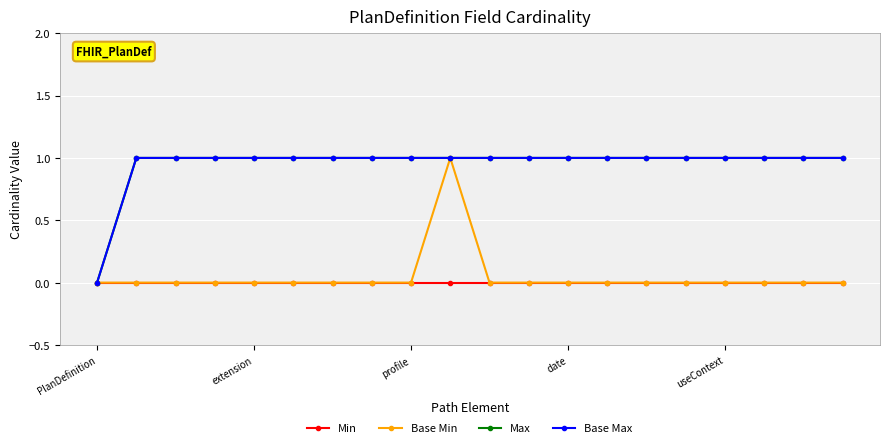

Reading left to right, list all the values displayed in this chart.

Min: 0	0	0	0	0	0	0	0	0	0	0	0	0	0	0	0	0	0	0	0
Base Min: 0	0	0	0	0	0	0	0	0	1	0	0	0	0	0	0	0	0	0	0
Max: 0	1	1	1	1	1	1	1	1	1	1	1	1	1	1	1	1	1	1	1
Base Max: 0	1	1	1	1	1	1	1	1	1	1	1	1	1	1	1	1	1	1	1